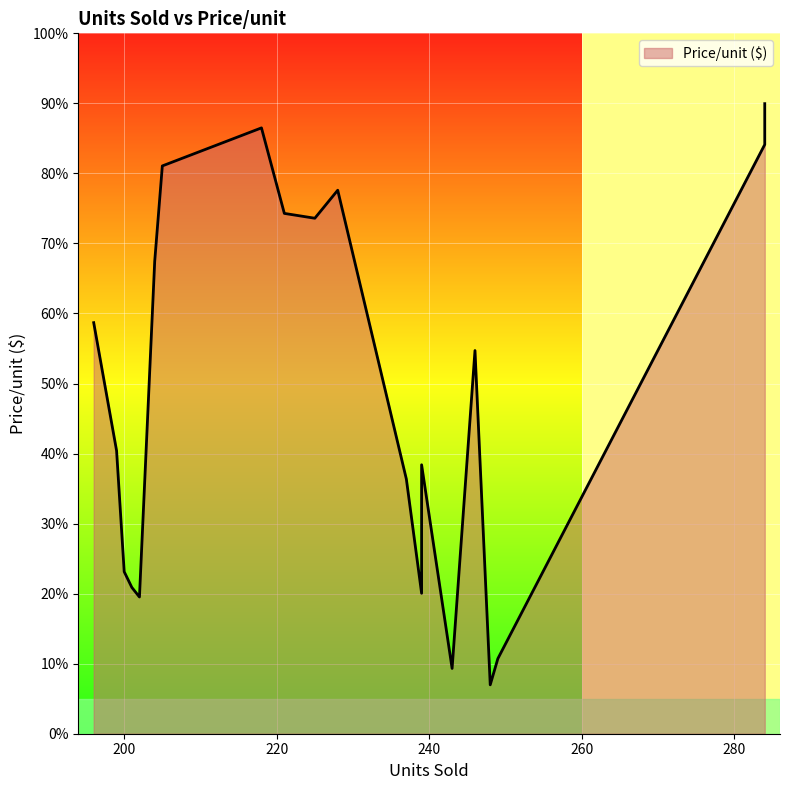

Reading left to right, list all the values displayed in this chart.

249=10.7	201=20.9	221=74.3	218=86.5	237=36.4	204=67.5	225=73.6	200=23.1	196=58.7	246=54.7	199=40.4	202=19.5	284=84.1	284=90.0	228=77.6	205=81.1	243=9.3	239=20.1	248=7.0	239=38.4